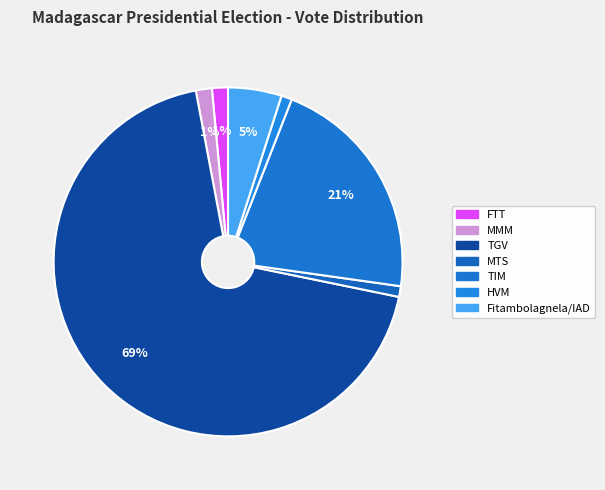

Approximately how many times larger is the value at FTT compared to Fitambolagnela/IAD?

0.3